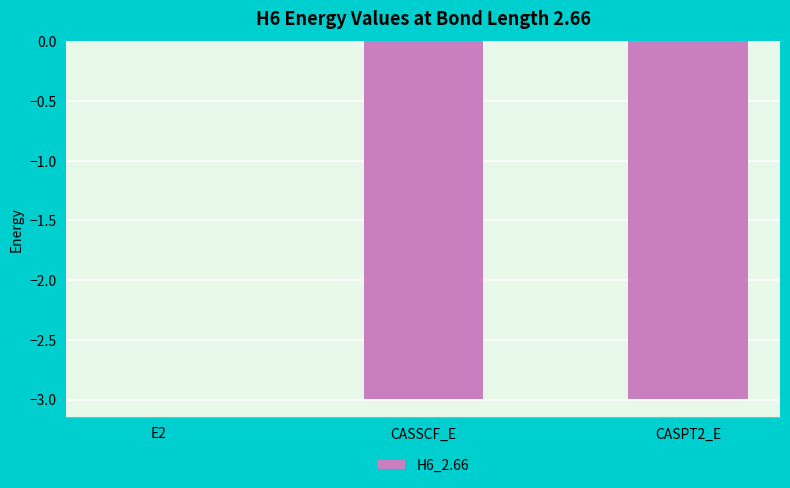

What value does the data have at CASSCF_E?

-3.0